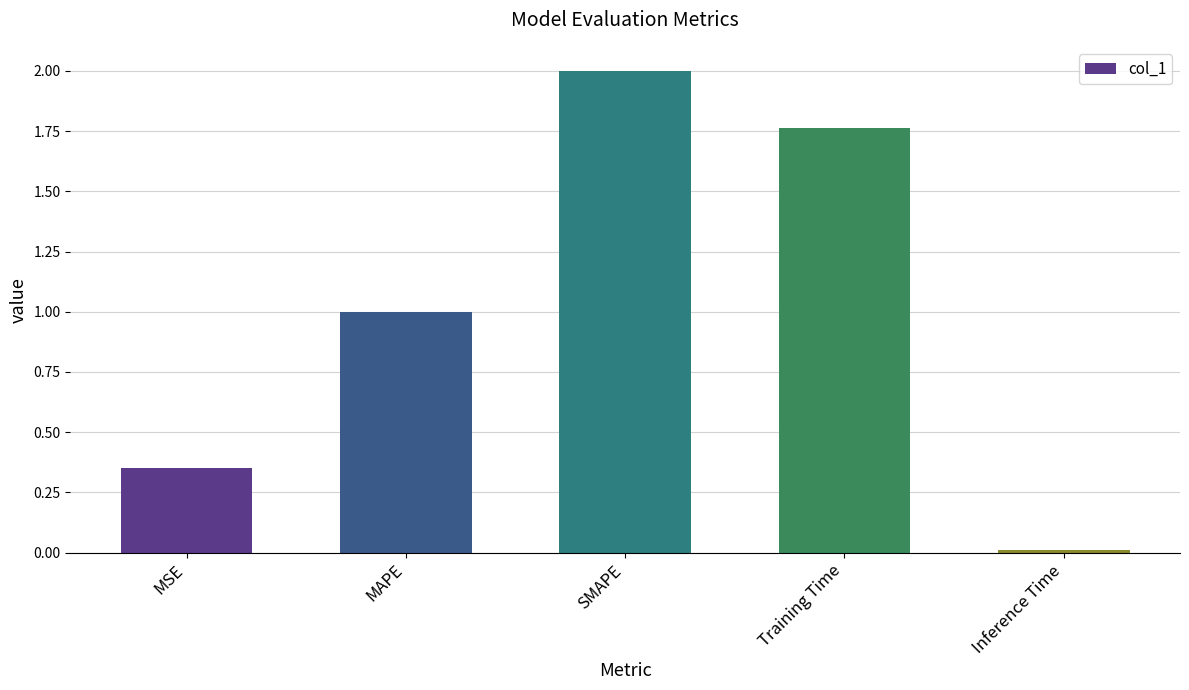

Which has a higher value, SMAPE or Training Time?

SMAPE